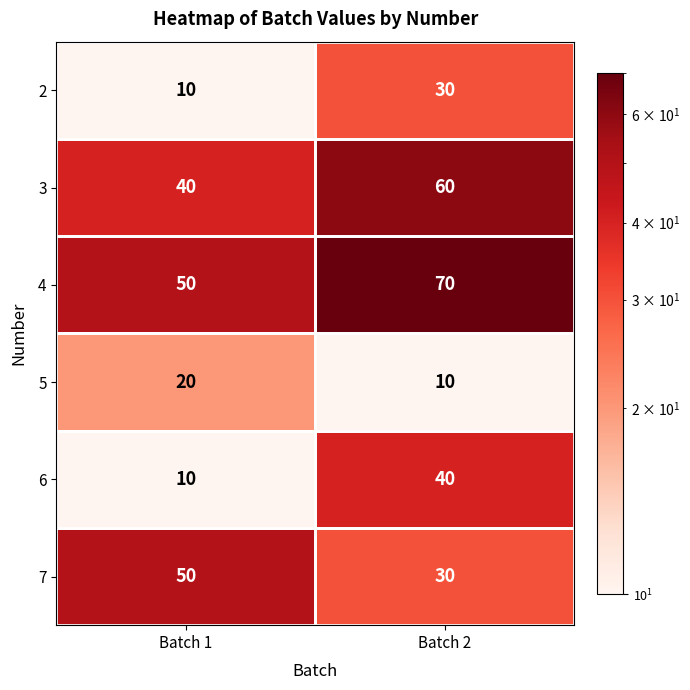

The 7 series shows 73 at Batch 1. True or false?

False